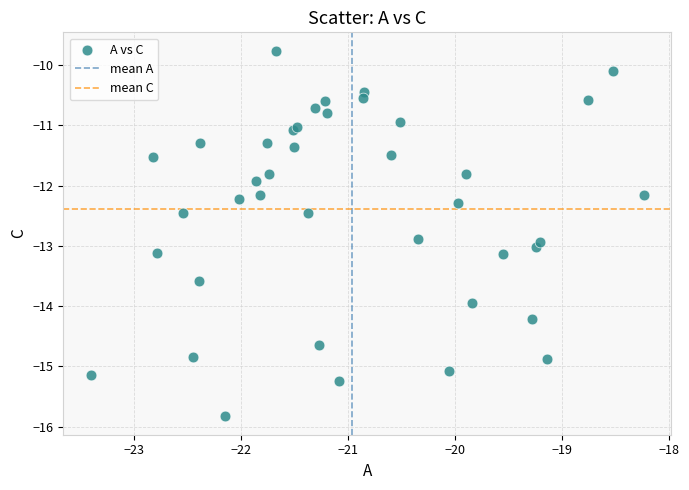

What Y value in the scatter plot is closest to -12?

-11.9